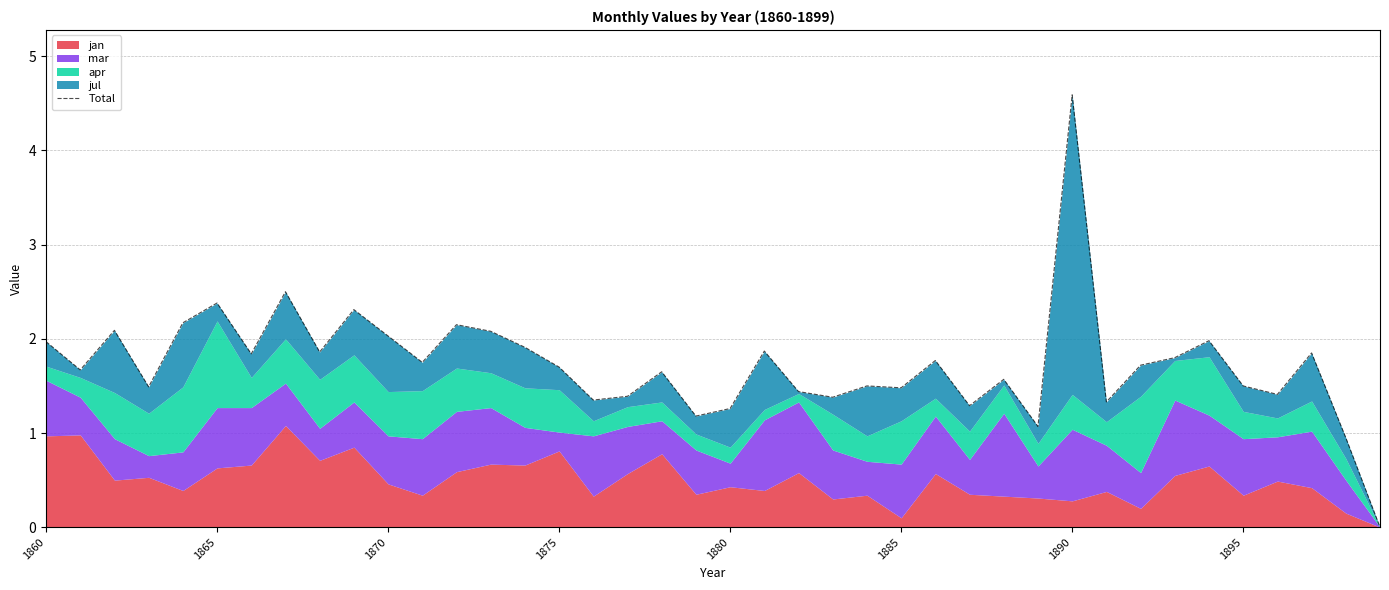

Is it true that the value at 13 is 0.8?

False